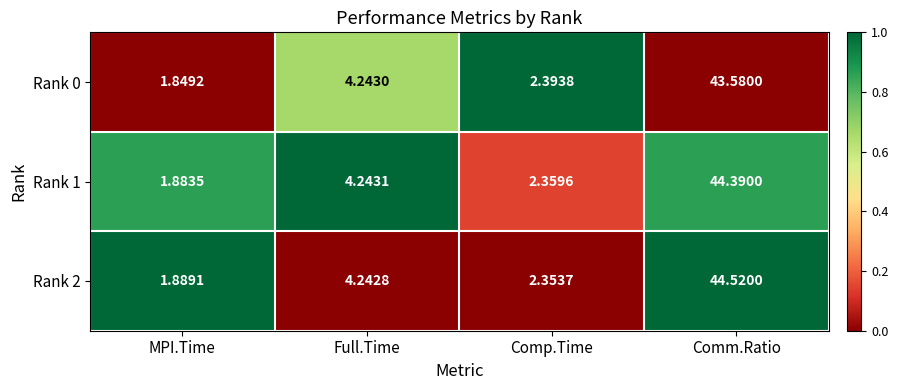

At which label does Rank 0 reach its peak?

Comm.Ratio